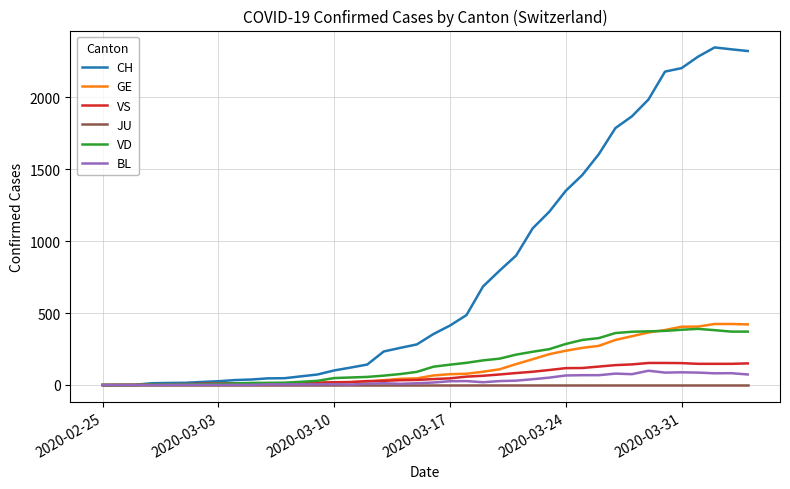

Which series has the largest range (max minus min)?

CH